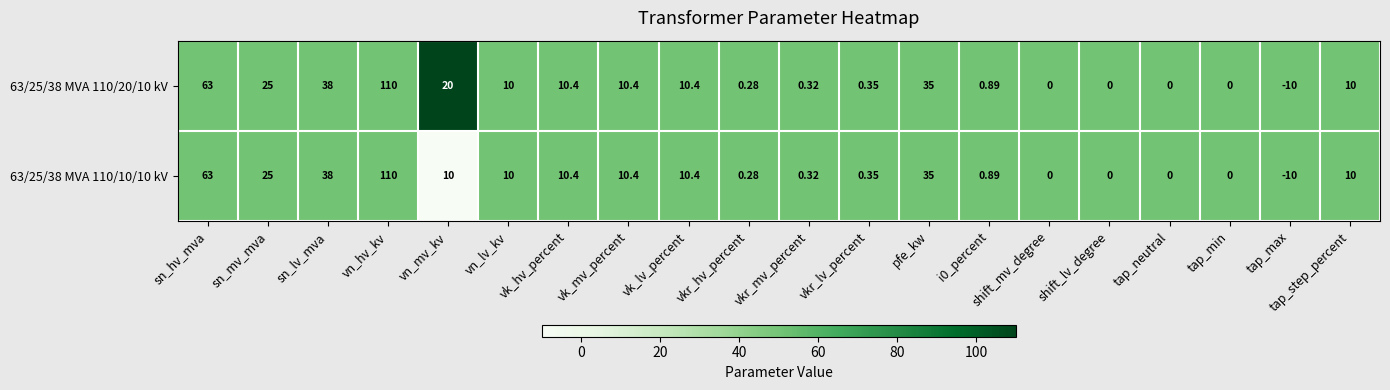

At which category is the sum across all series the highest?

vn_hv_kv